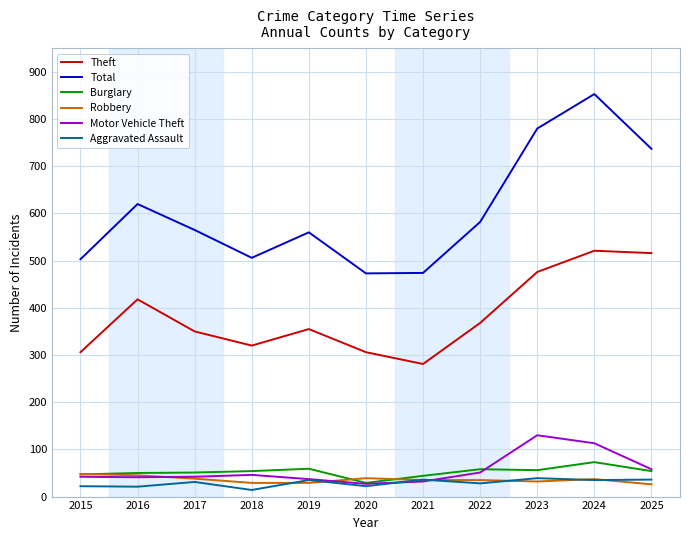

True or false: Total and Robbery intersect in this chart.

False